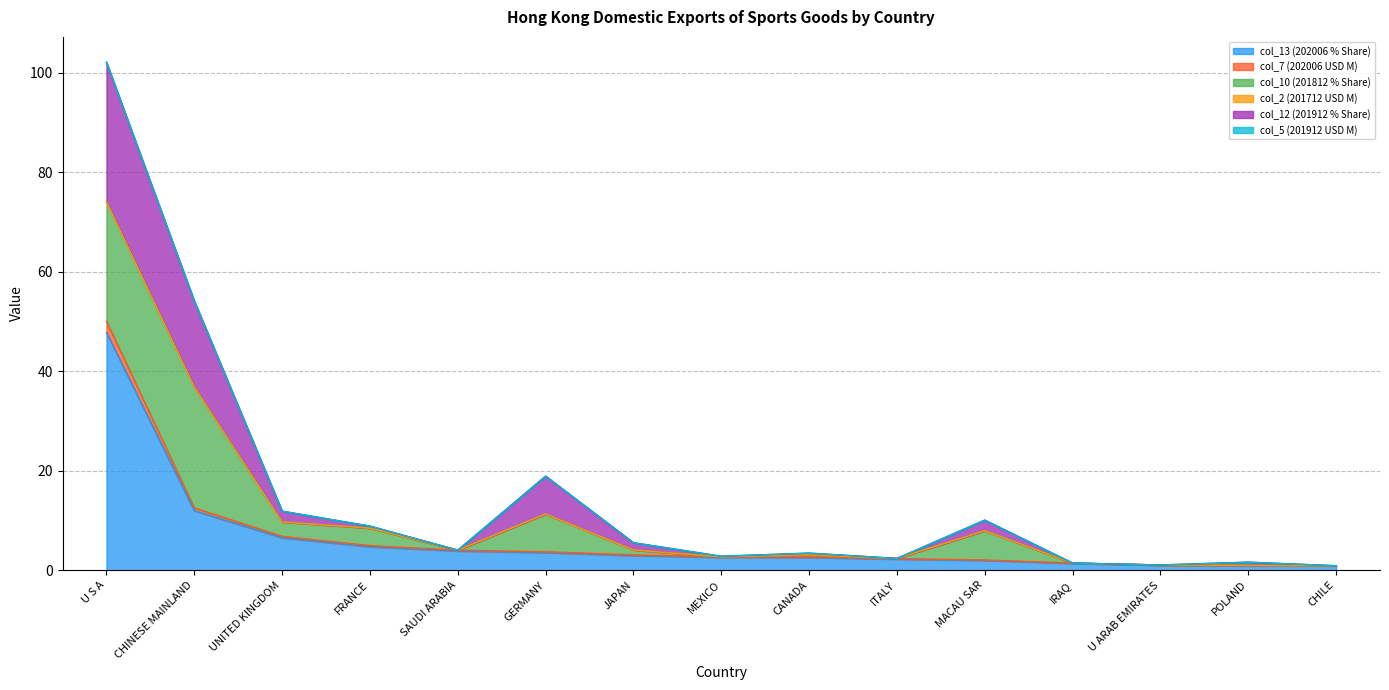

Where does the col_12 (201912 % Share) series first go above 4?

U S A